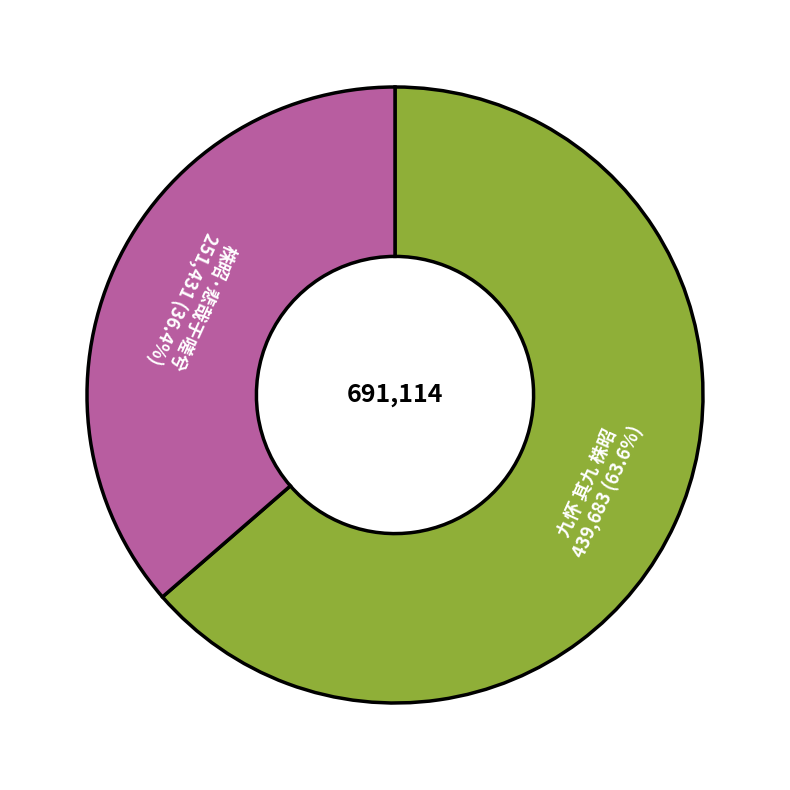

To the nearest percent, what is the difference between the largest and smallest slice percentages?

27%